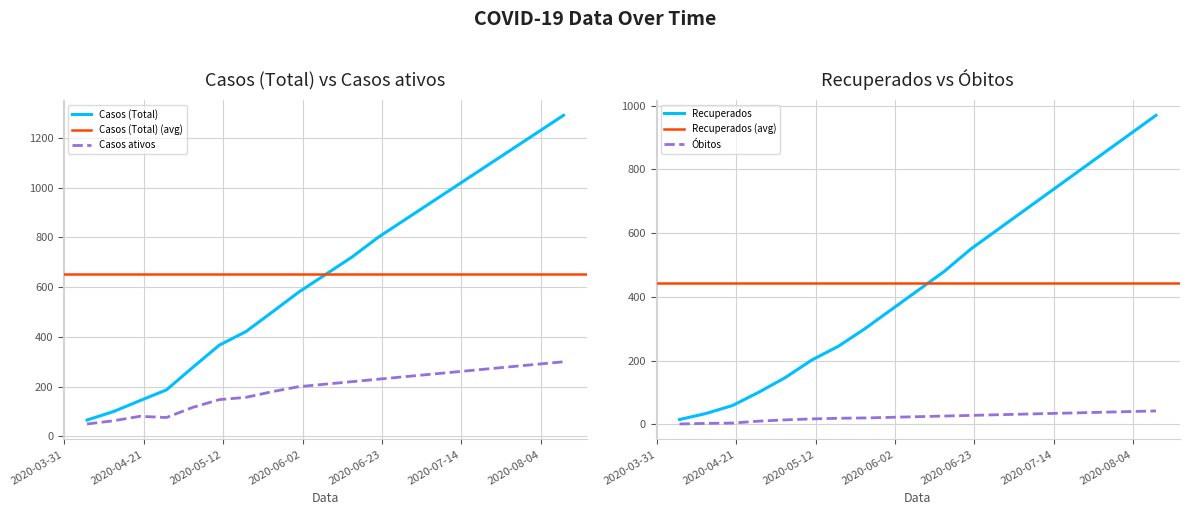

What is the lowest value of the Casos ativos series?

50